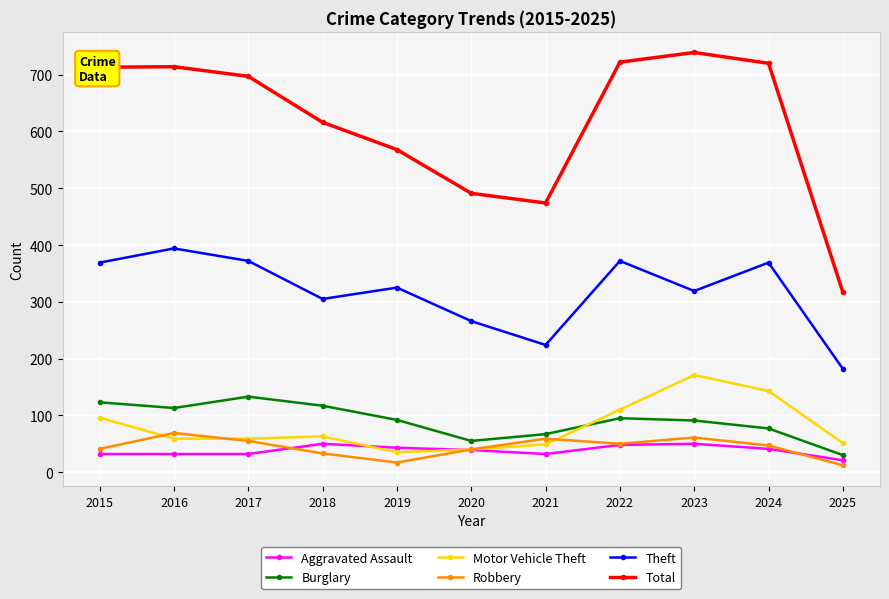

At 2023, list the series in order from largest to smallest.

Total, Theft, Motor Vehicle Theft, Burglary, Robbery, Aggravated Assault